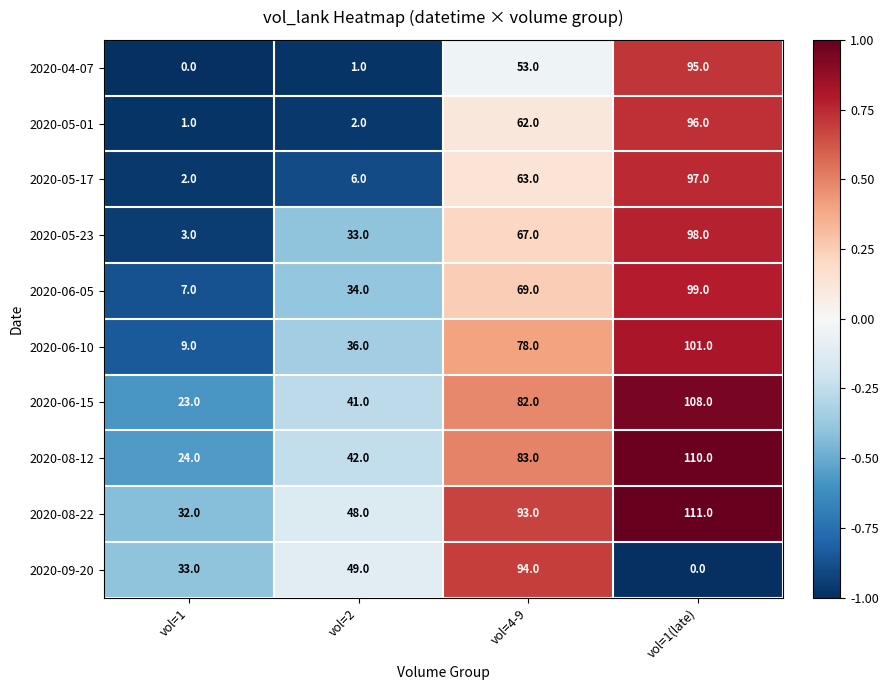

How many data points does each series have?

4